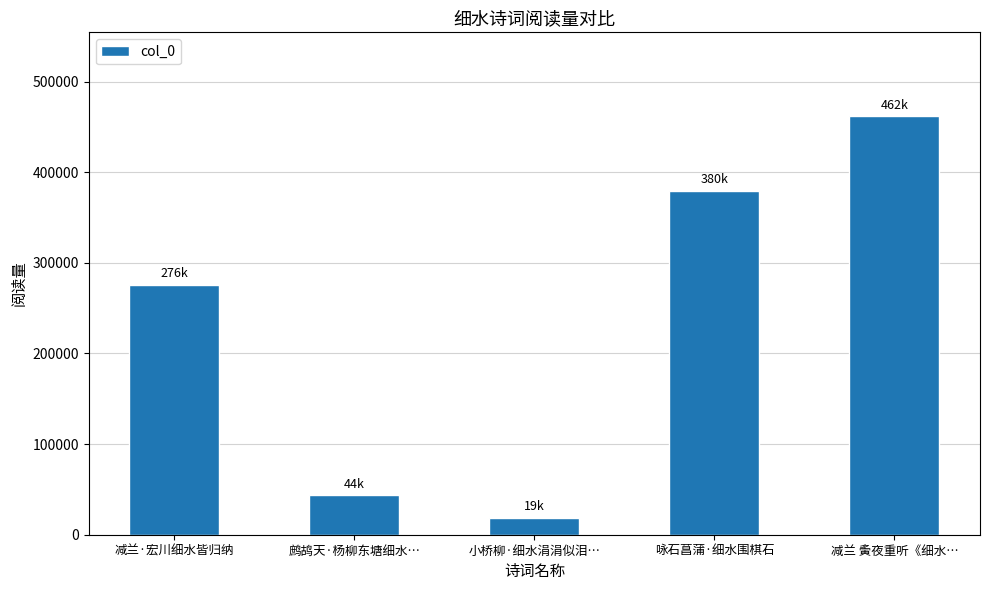

What is the change in value from 鹧鸪天·杨柳东塘细水… to 减兰 夤夜重听《细水…?

+418145